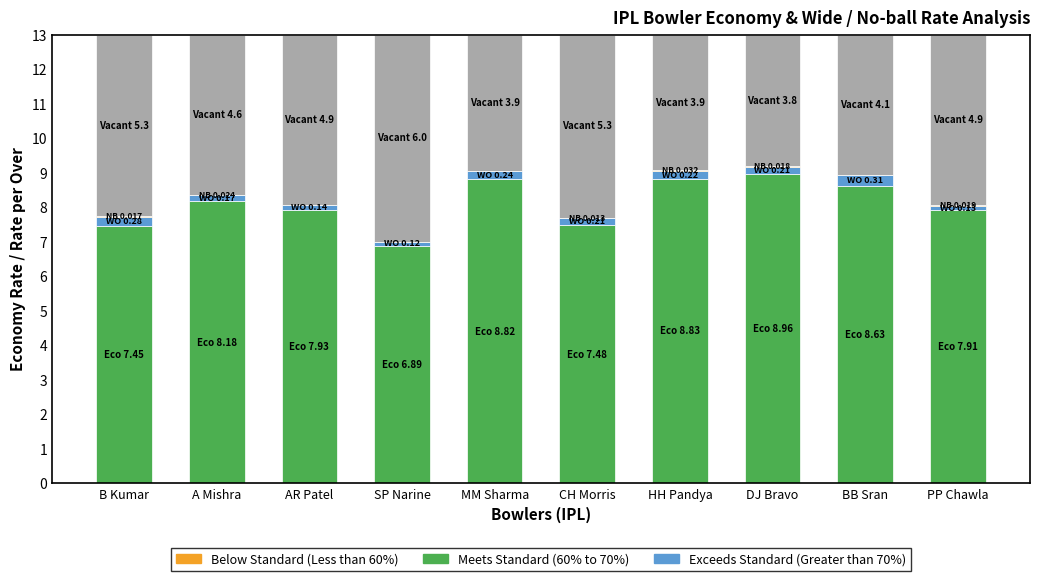

What is the label of the 6th bar from the right?

MM Sharma